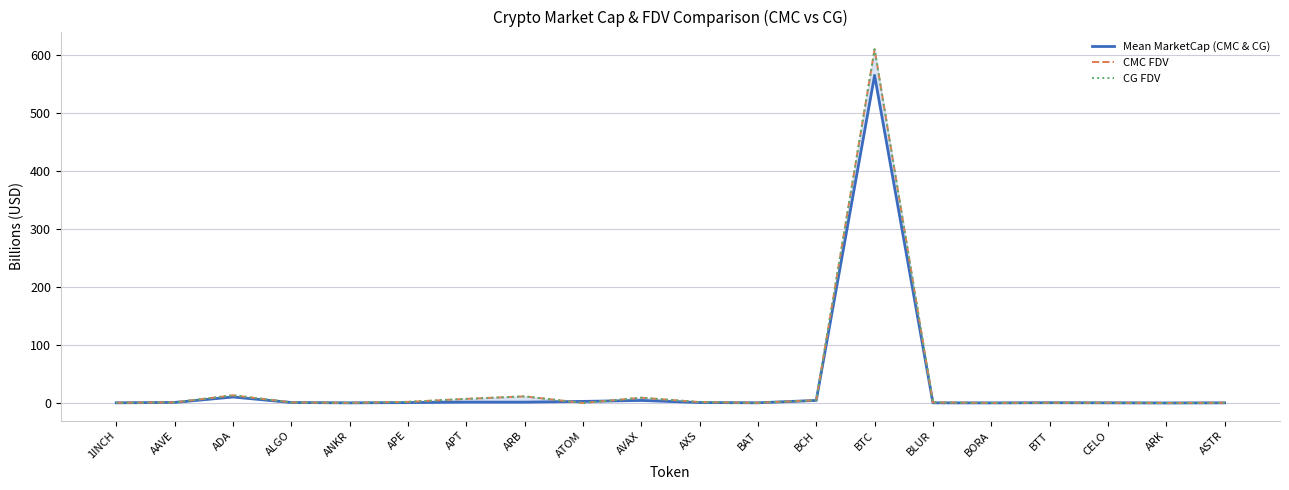

Reading right to left, what are all the values shown in this chart?

Mean MarketCap (CMC & CG): 0.2	0.1	0.3	0.4	0.1	0.2	564.7	4.4	0.3	0.8	4.4	2.7	1.5	1.5	0.7	0.2	0.8	10.3	0.9	0.3
CMC FDV: 0.4	0.1	0.5	0.5	0.2	0.9	609.7	4.8	0.3	1.6	9.1	0.0	11.4	7.1	1.9	0.2	1.1	13.3	1.0	0.5
CG FDV: 0.4	0.0	0.5	0.5	0.2	0.9	609.7	4.8	0.3	1.6	9.1	0.0	11.4	7.1	1.9	0.2	1.1	13.2	1.0	0.5